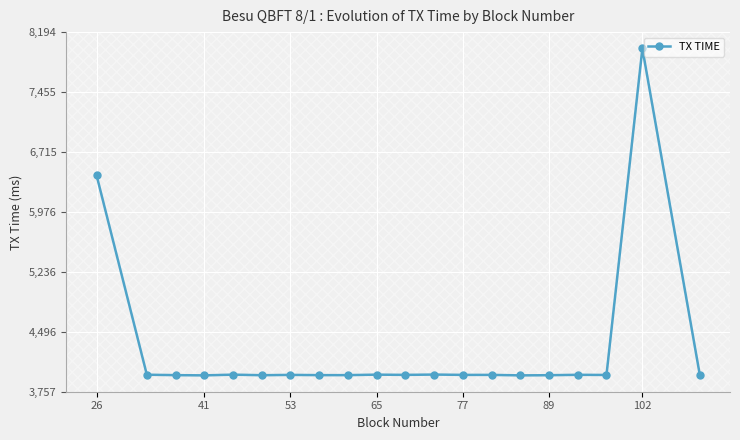

True or false: there are more than 2 points higher than both neighbors.

True